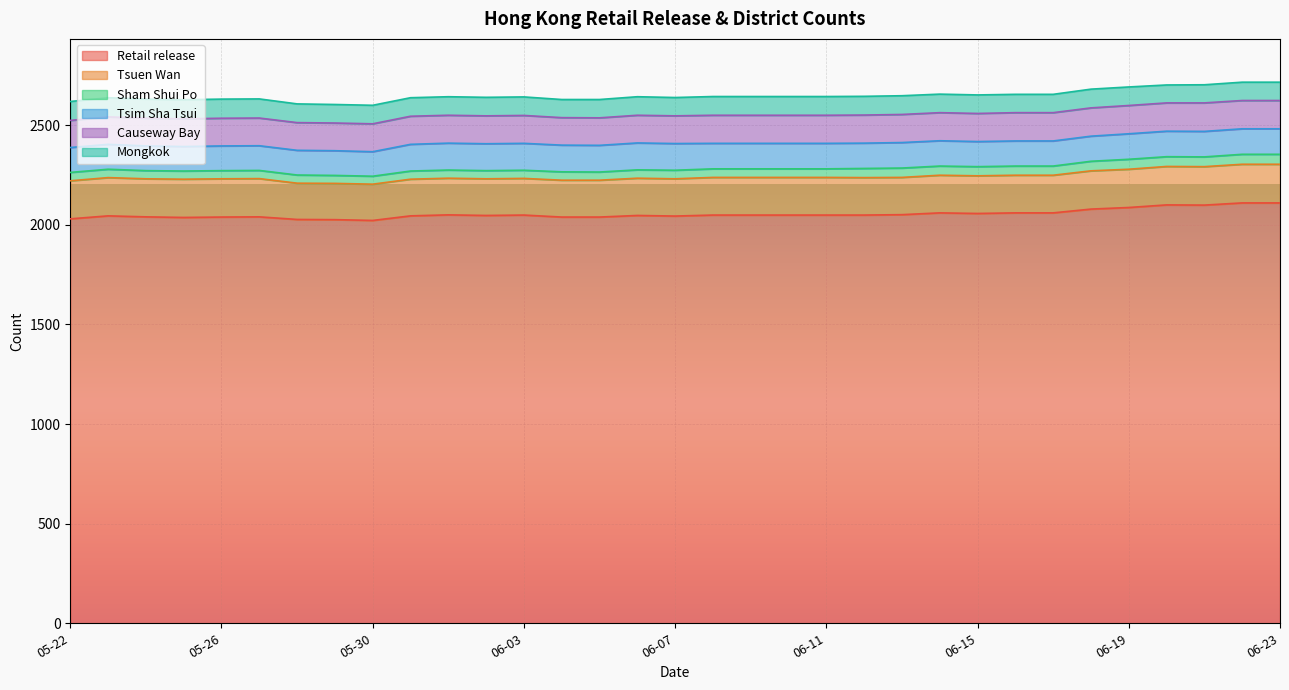

True or false: Mongkok and Causeway Bay cross at least once.

False